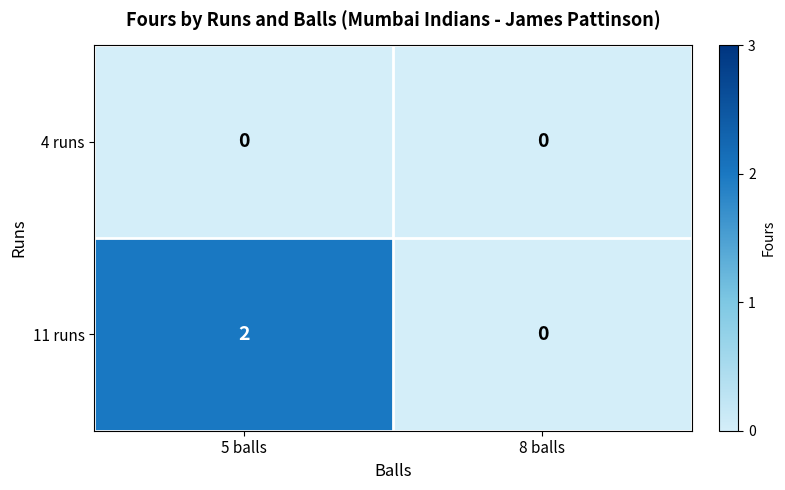

Which series has the widest spread of values?

11 runs